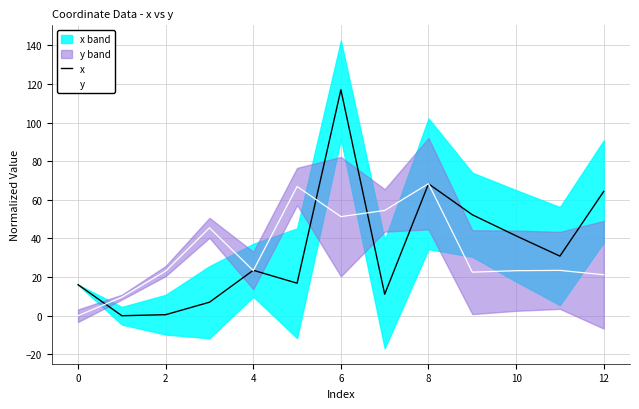

The y series shows 8.5 at 10. True or false?

False